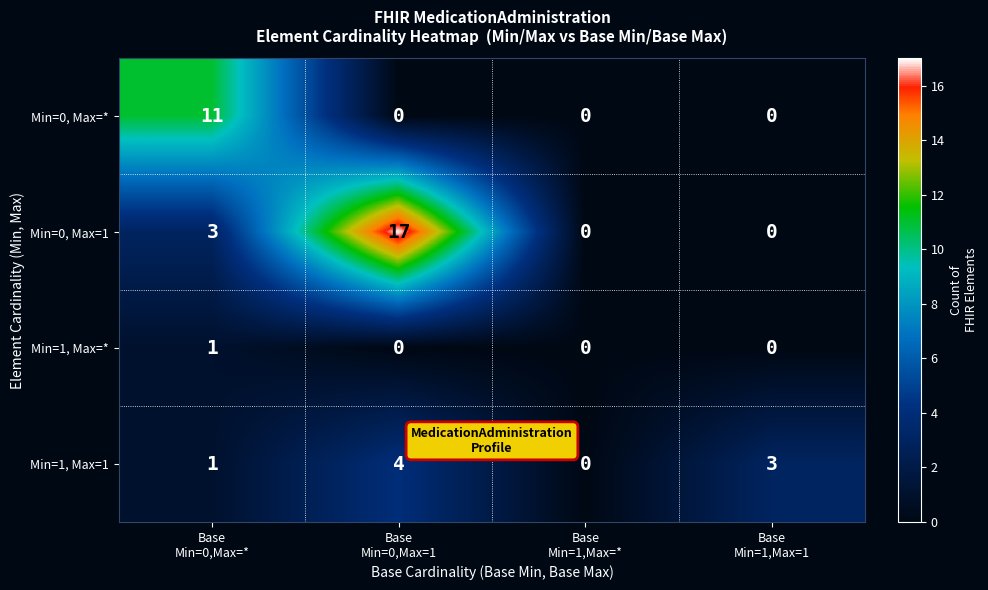

What is the sum of all Min=0, Max=* values?

11